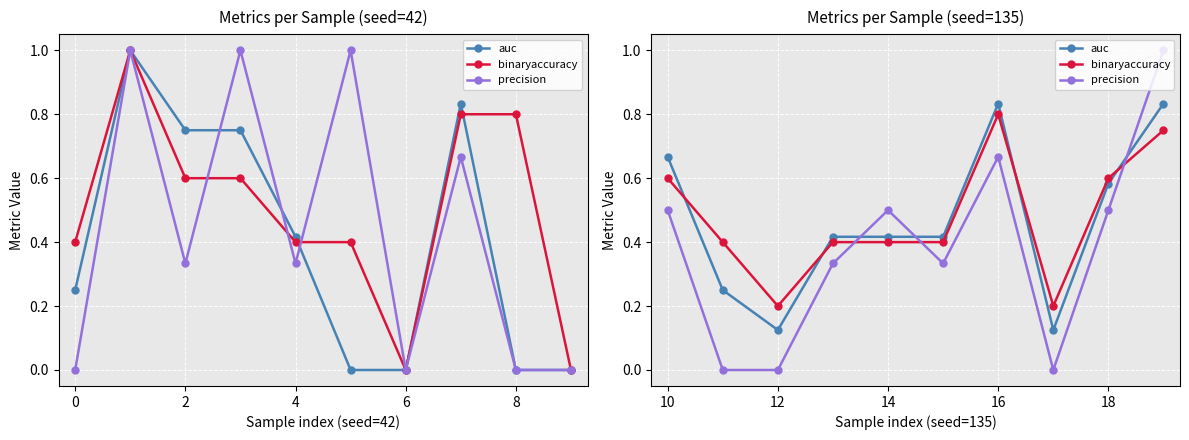

How many times do binaryaccuracy and auc cross each other?

4